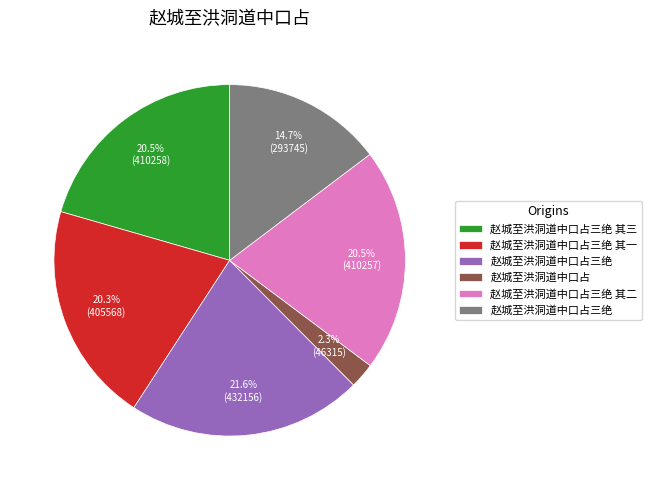

Is there any slice that represents more than half of the pie?

No